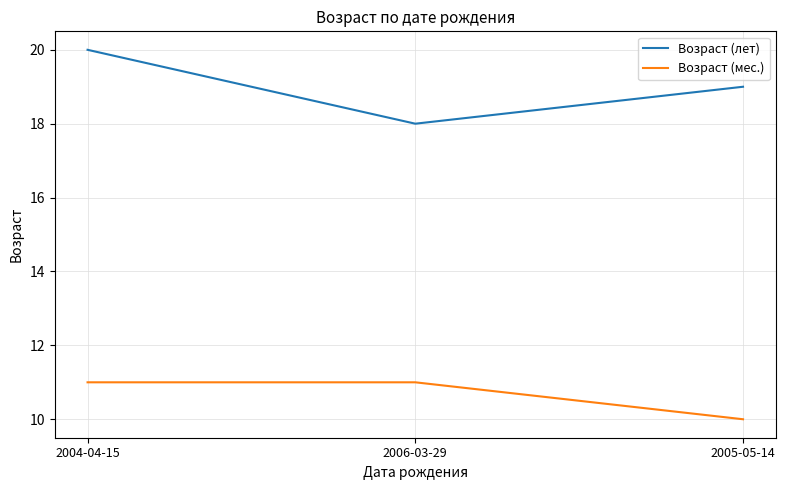

True or false: Возраст (мес.) has a value of 7 at 2004-04-15.

False